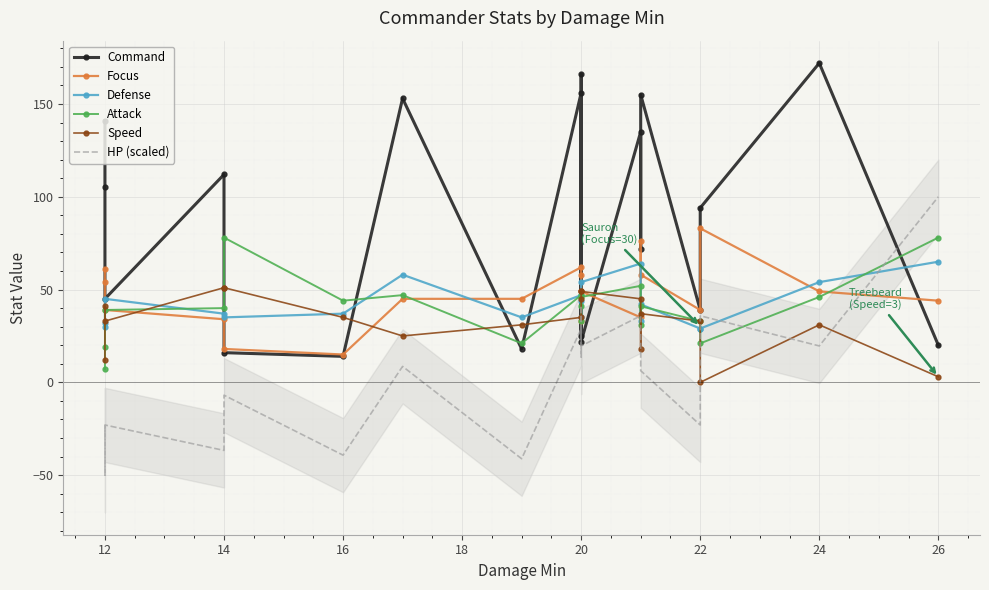

Between 22 and 14, which is larger?

14